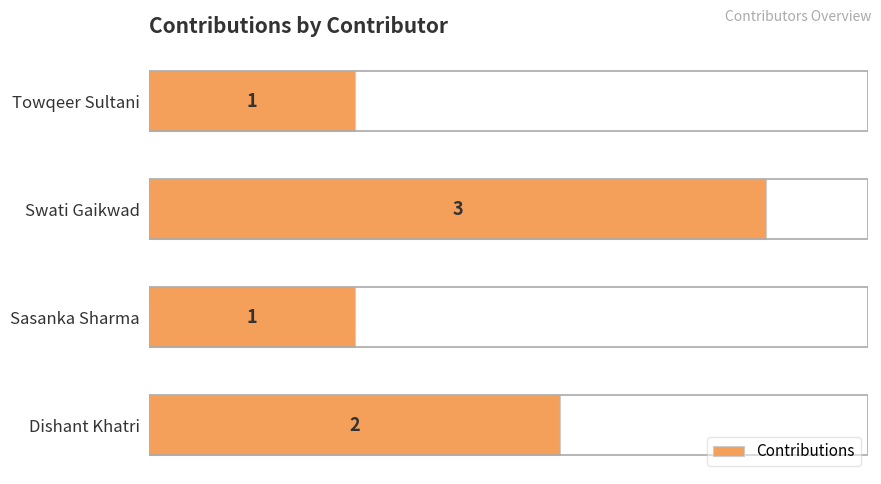

What is the difference between the second highest and minimum values?

1